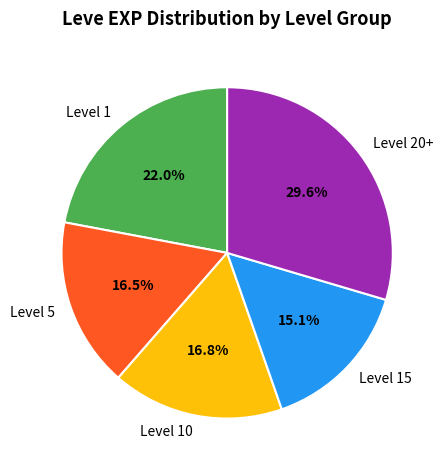

Combined, do Level 15 and Level 20+ account for over 50%?

No